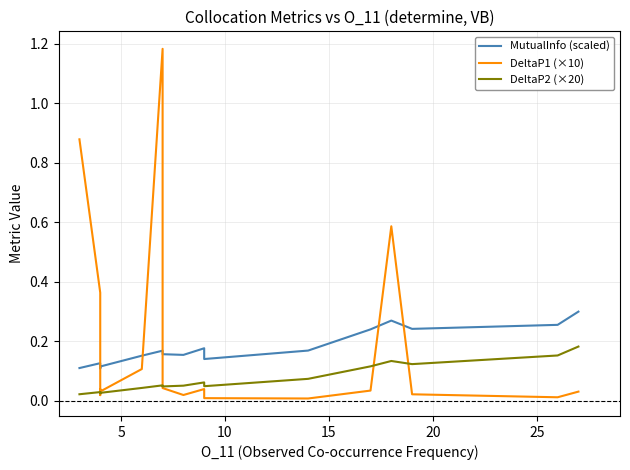

What is the average value of the DeltaP2 (×20) series?

0.1